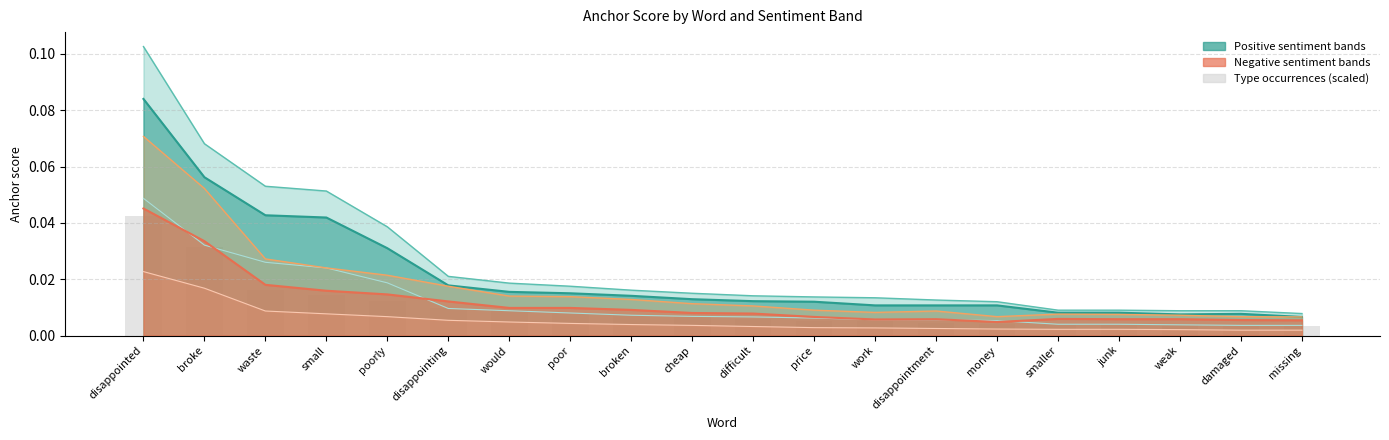

At which label is 0.65-positive anchor closest to 0?

missing